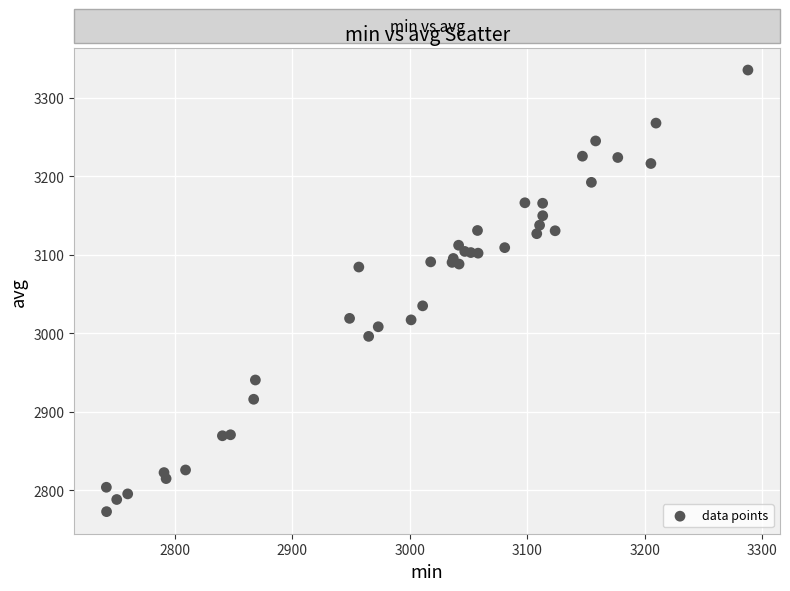

What Y value in the scatter plot is closest to 3054?

3035.0